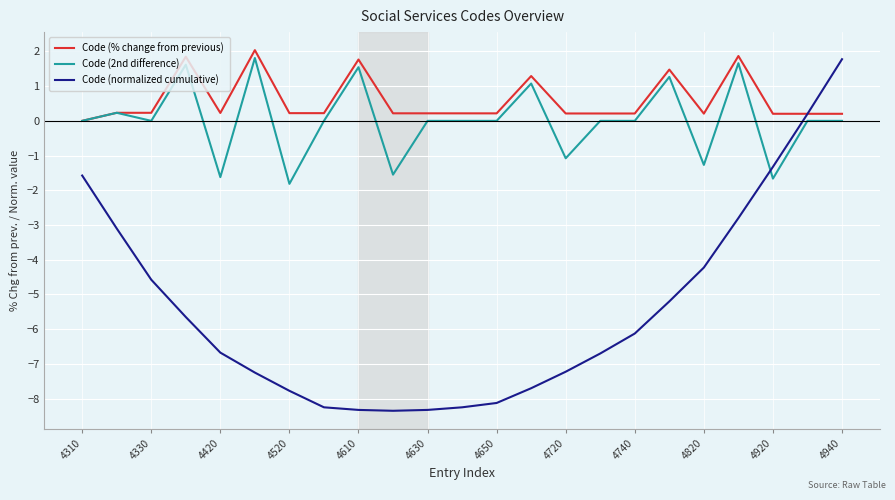

What is the minimum value for Code (2nd difference)?

-1.8